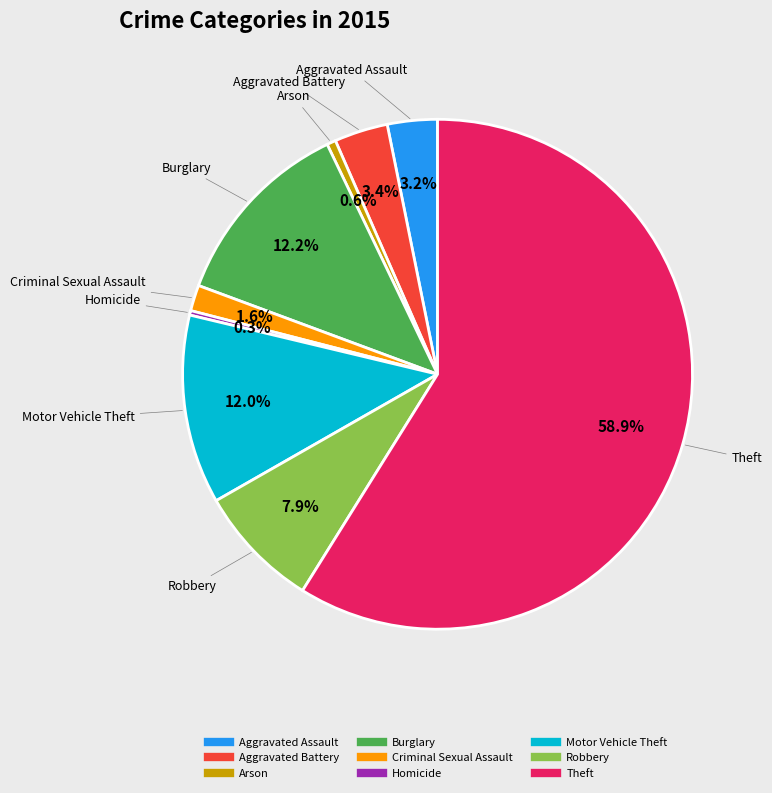

The Motor Vehicle Theft slice represents 12% of the pie. True or false?

True